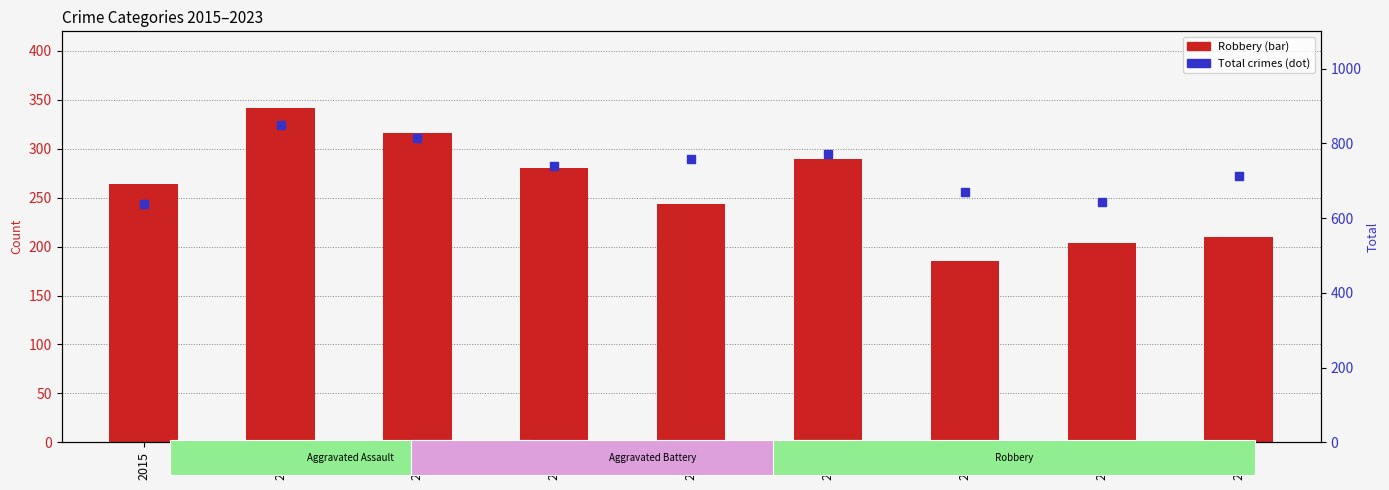

Is the value of Total crimes at 2015 greater than the value of Robbery count at 2016?

Yes